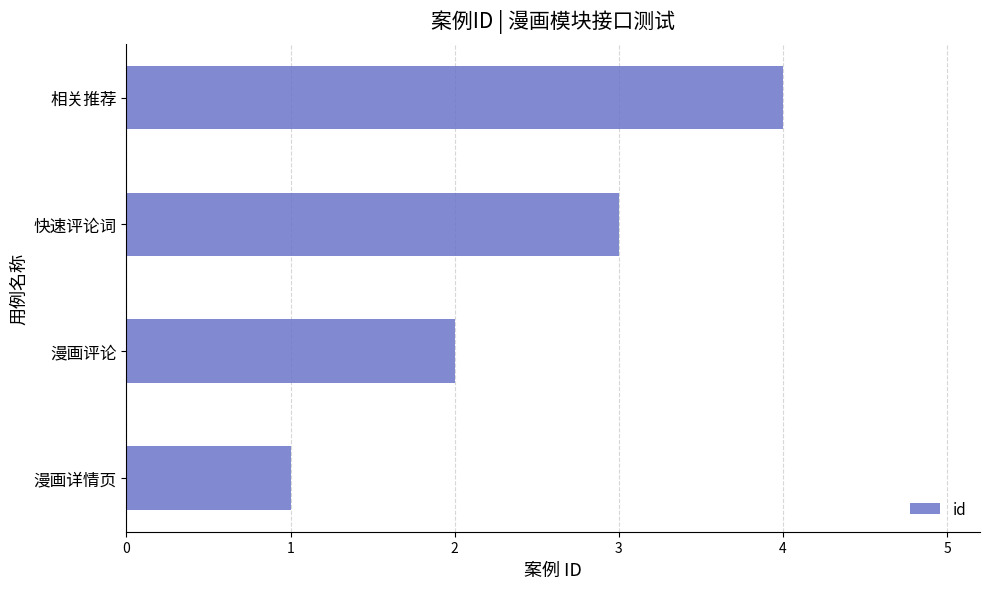

What is the ratio of the value at 漫画评论 to the value at 漫画详情页?

2.0